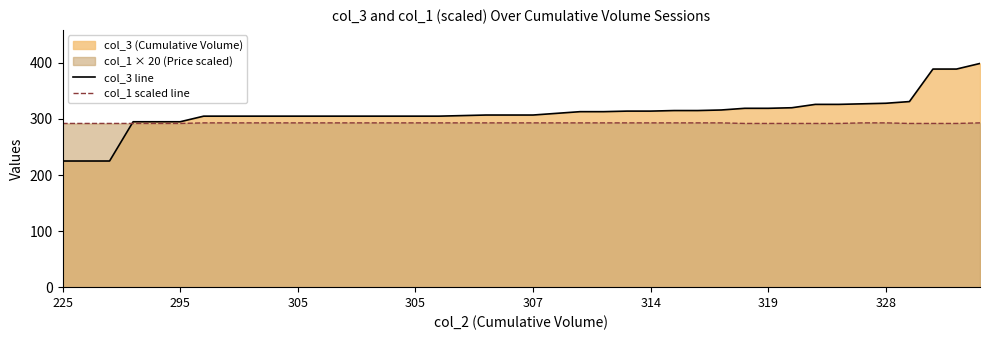

Rank the series at 314 from highest to lowest value.

col_3 line, col_1 scaled line